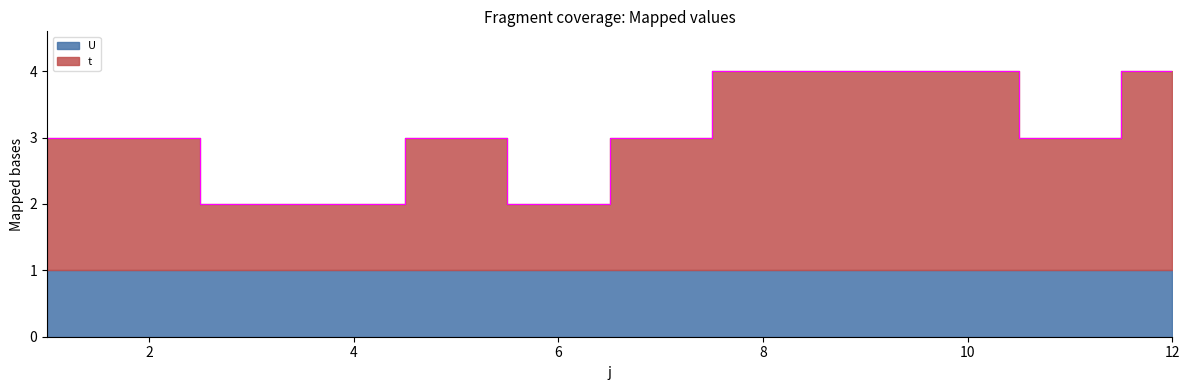

True or false: the data shows 6 at 9.

False